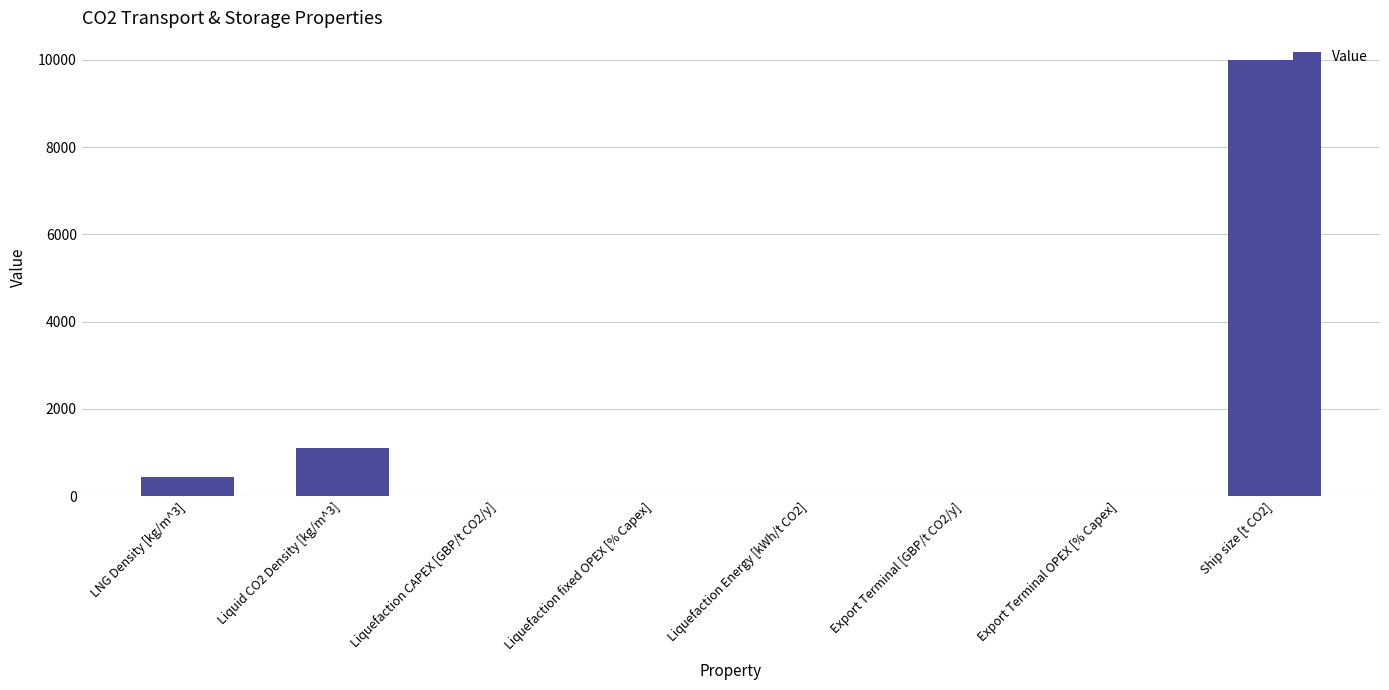

Count the number of data series in this chart.

1